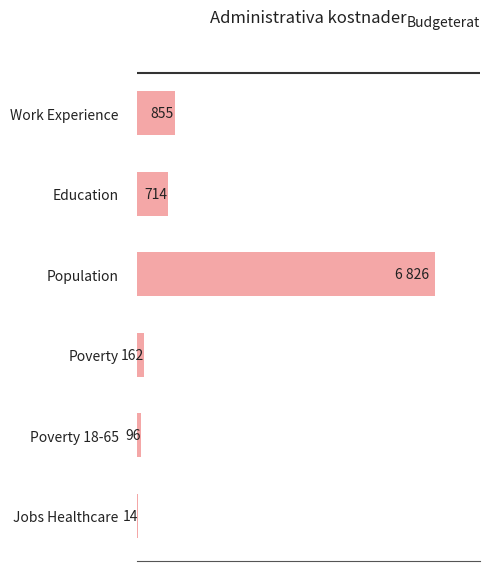

At which label is the value closest to 3420?

Work Experience